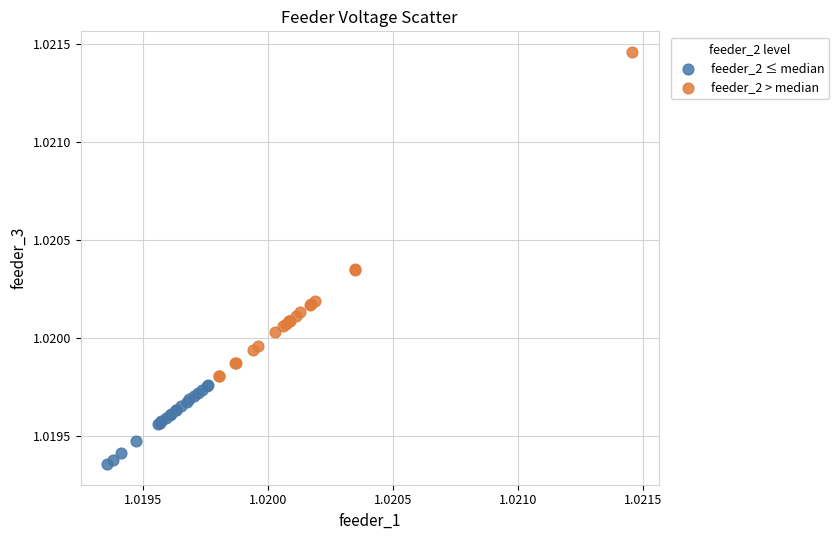

Which series reaches the maximum Y coordinate?

feeder_2 > median